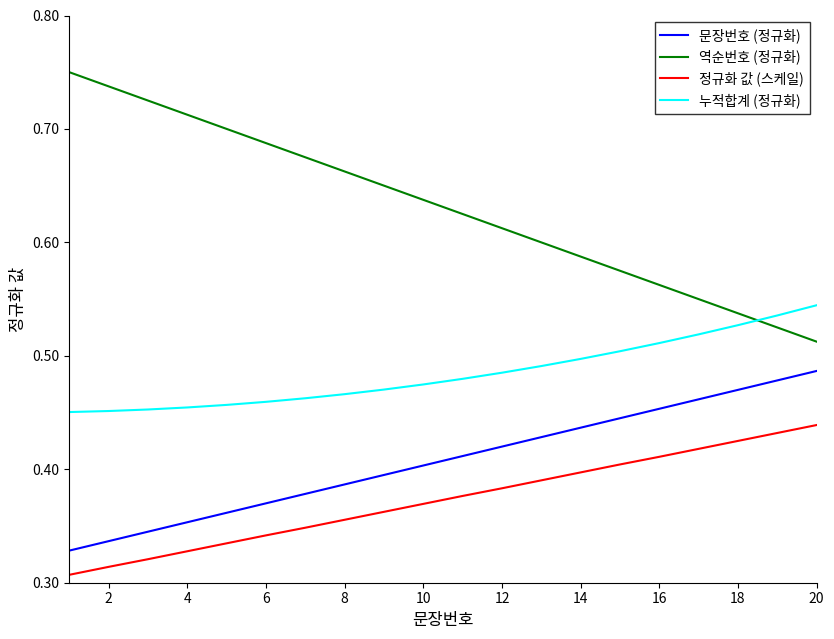

Which series has the largest total across all categories?

역순번호 (정규화)